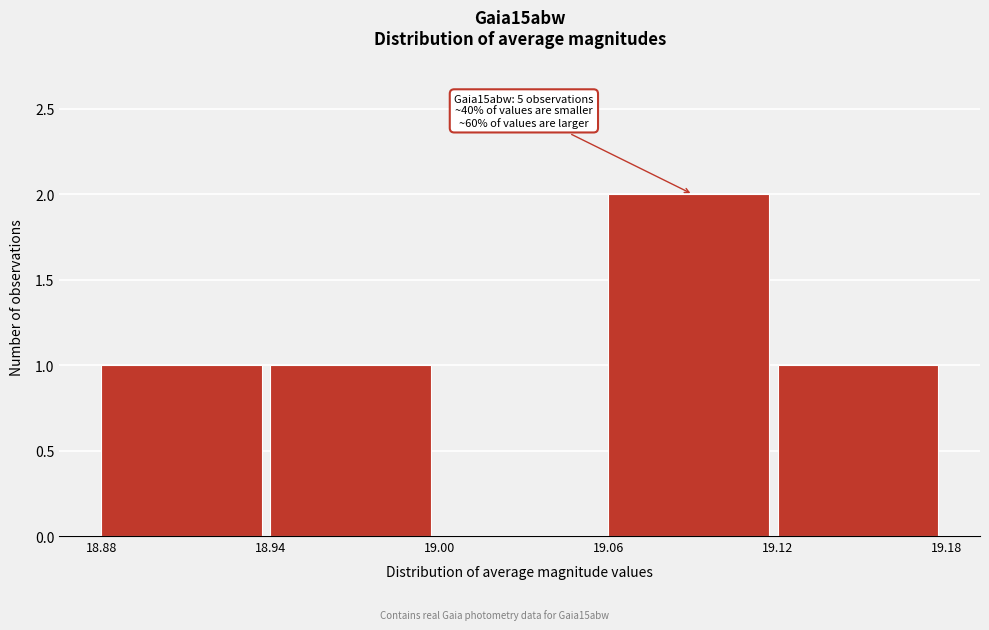

Over which range of the x-axis is the bar tallest?

19.06 to 19.12